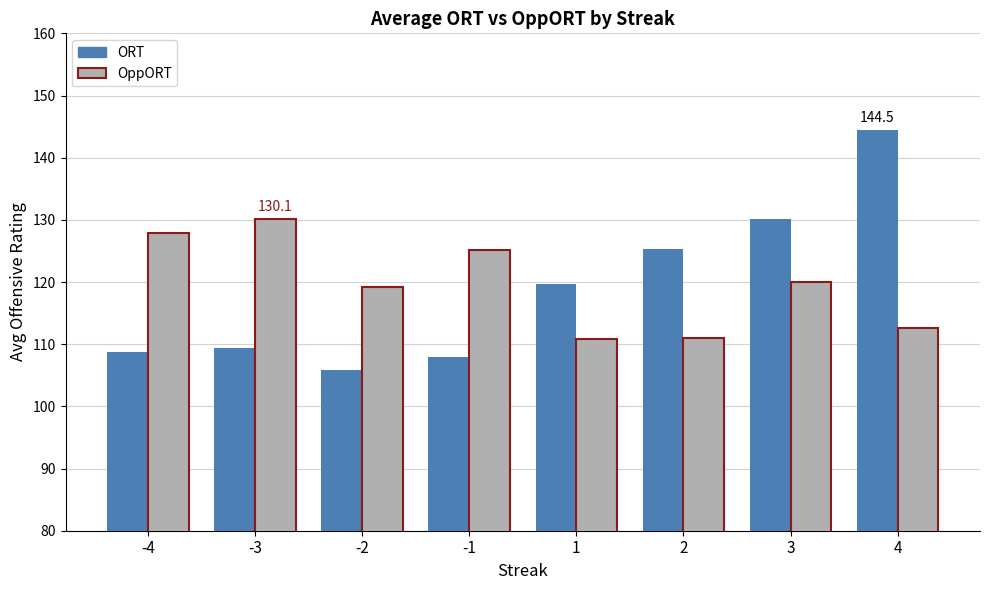

Which series has the widest spread of values?

ORT